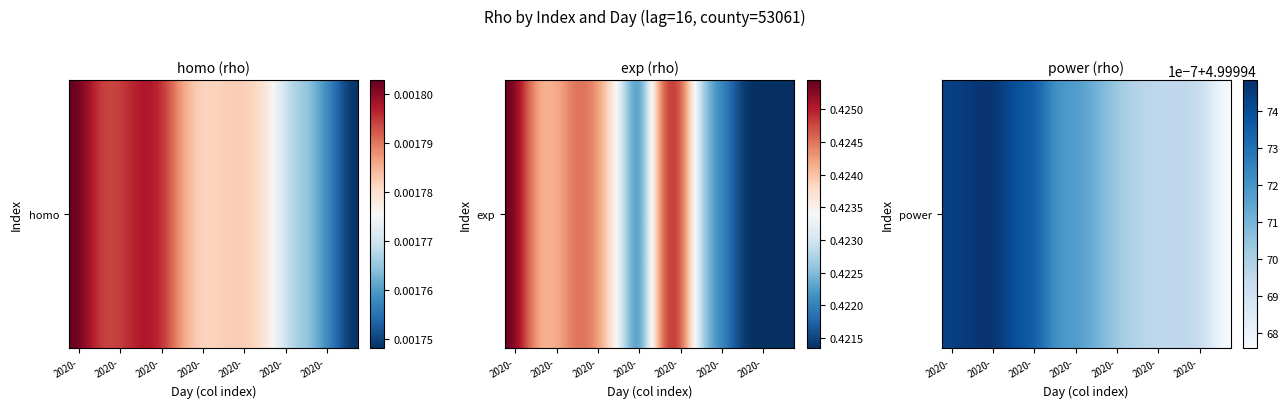

What is the average value of the exp series?

0.4